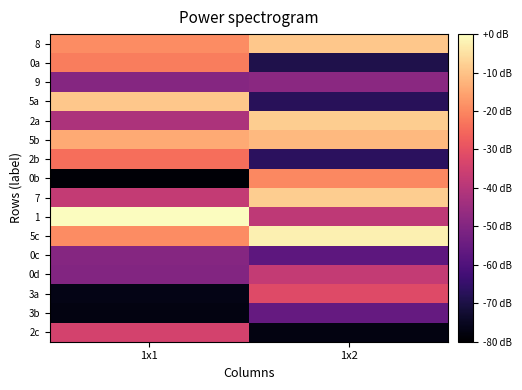

Between 1x2 and 1x1, which is larger?

1x2